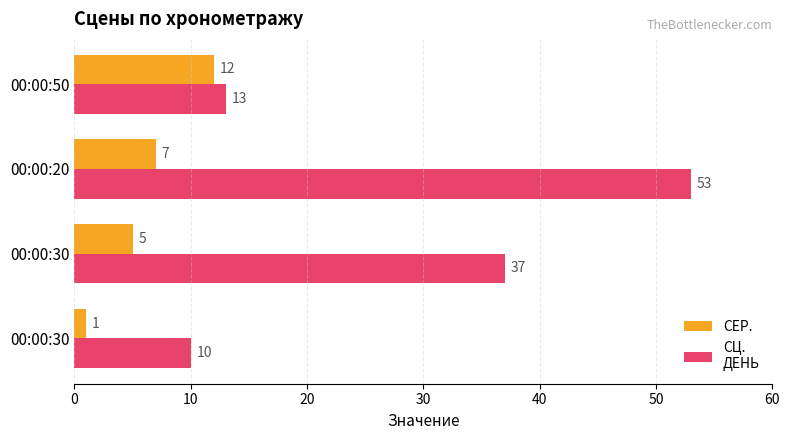

How many distinct data groups are displayed?

2